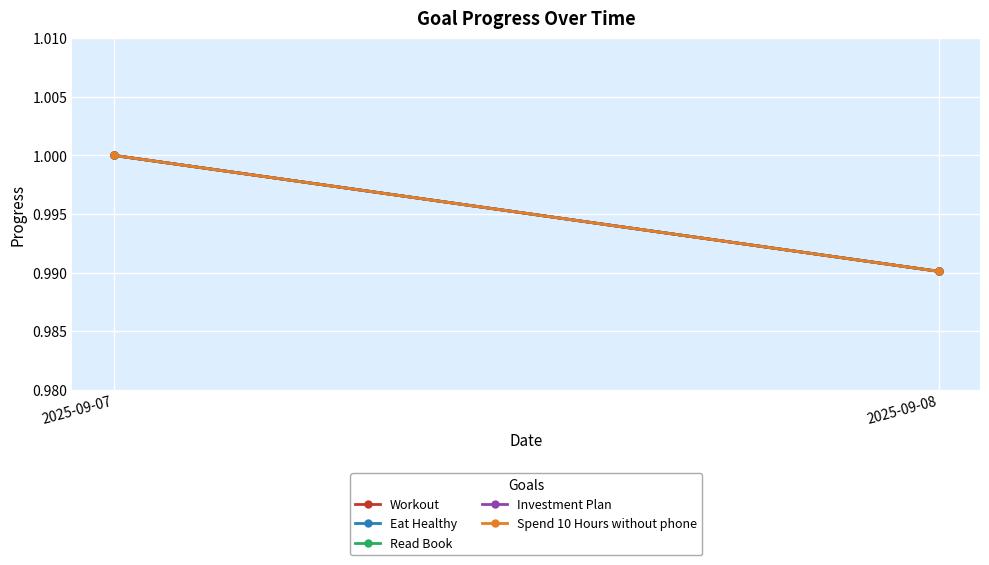

What is the maximum value shown in the chart?

1.0